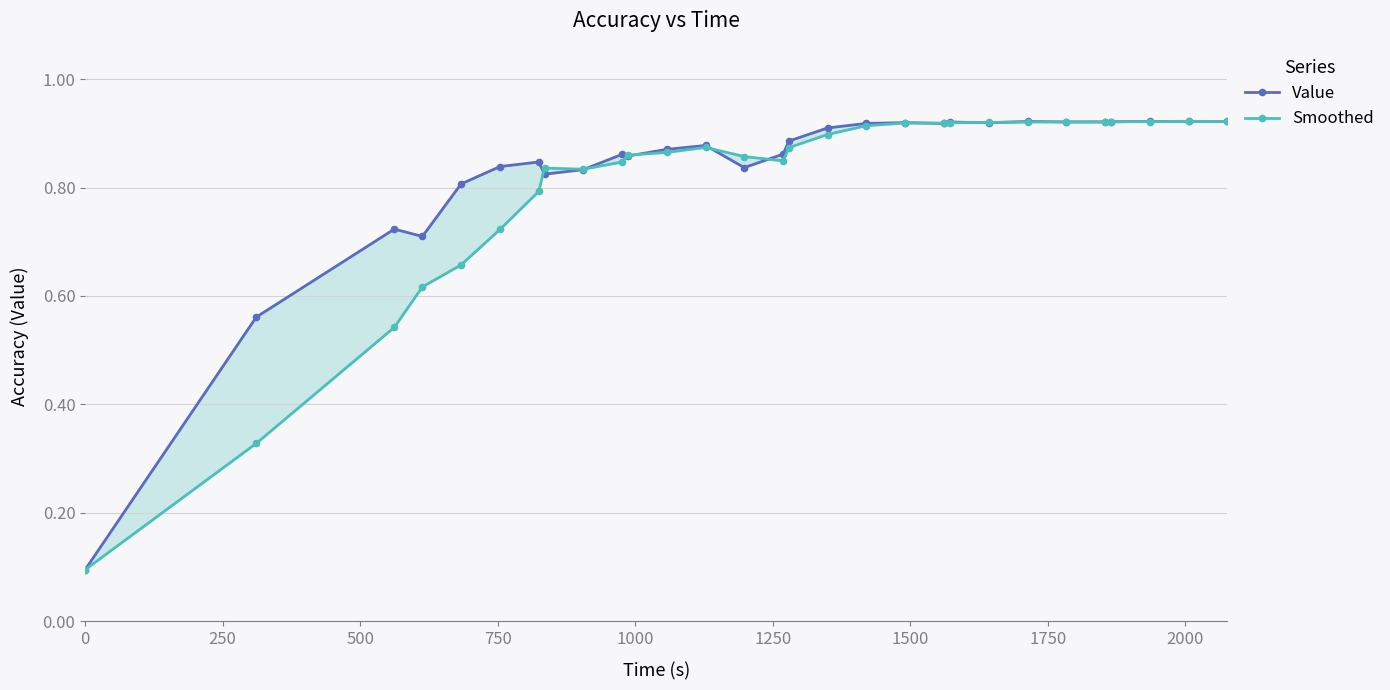

What is the value of the Smoothed point at the 3rd from the left?

0.5